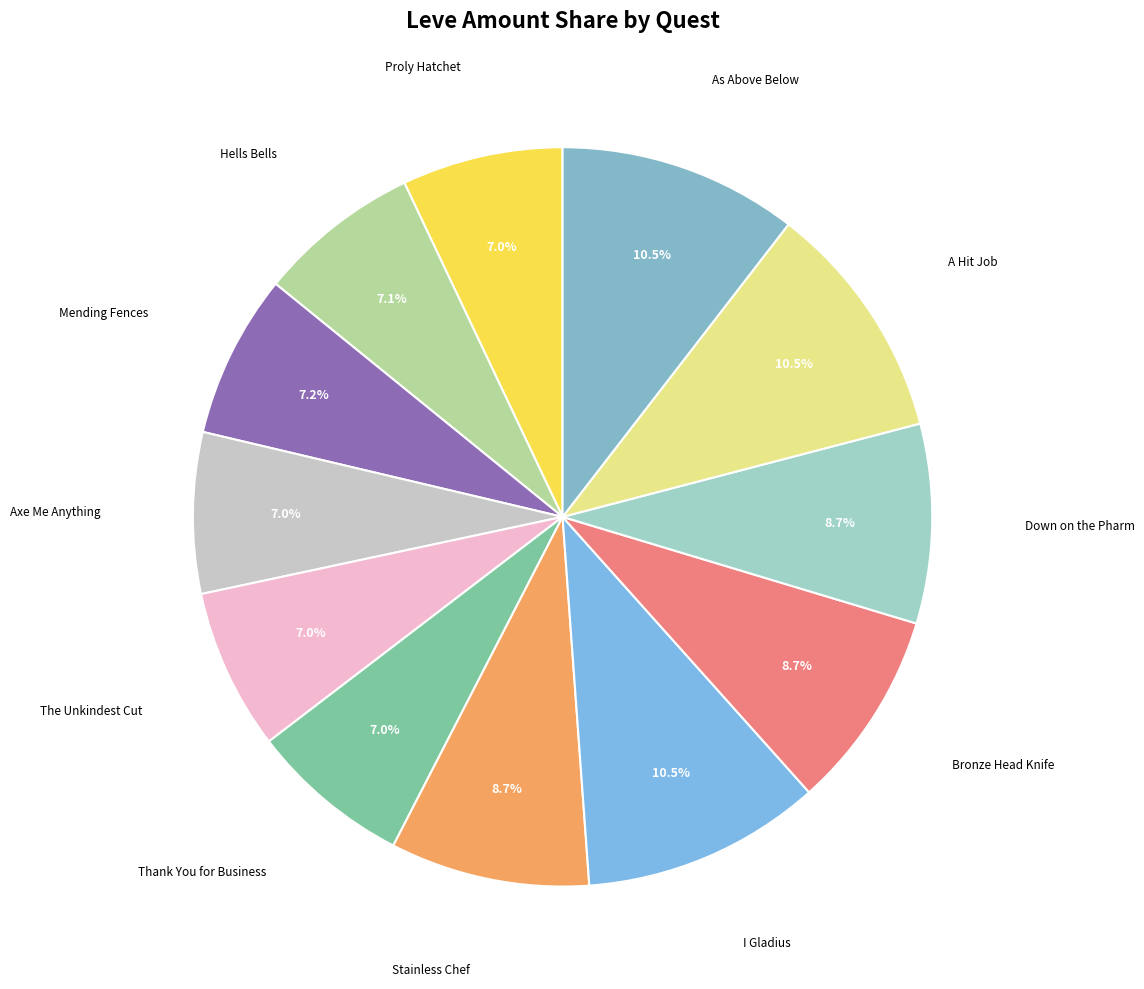

What portion of the pie excludes I Gladius?

89.5%